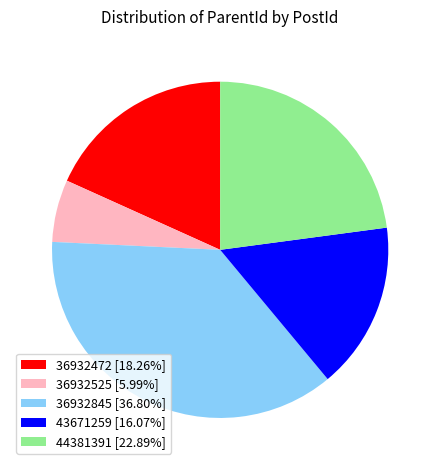

Is the sum of 36932525 [5.99%] and 36932845 [36.80%] greater than half?

No